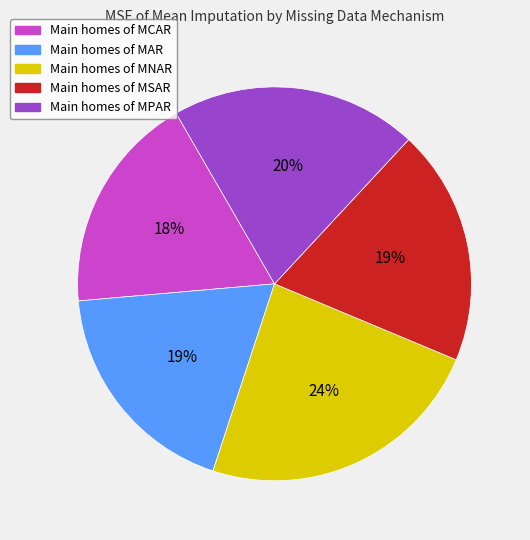

Is there any slice that represents more than half of the pie?

No